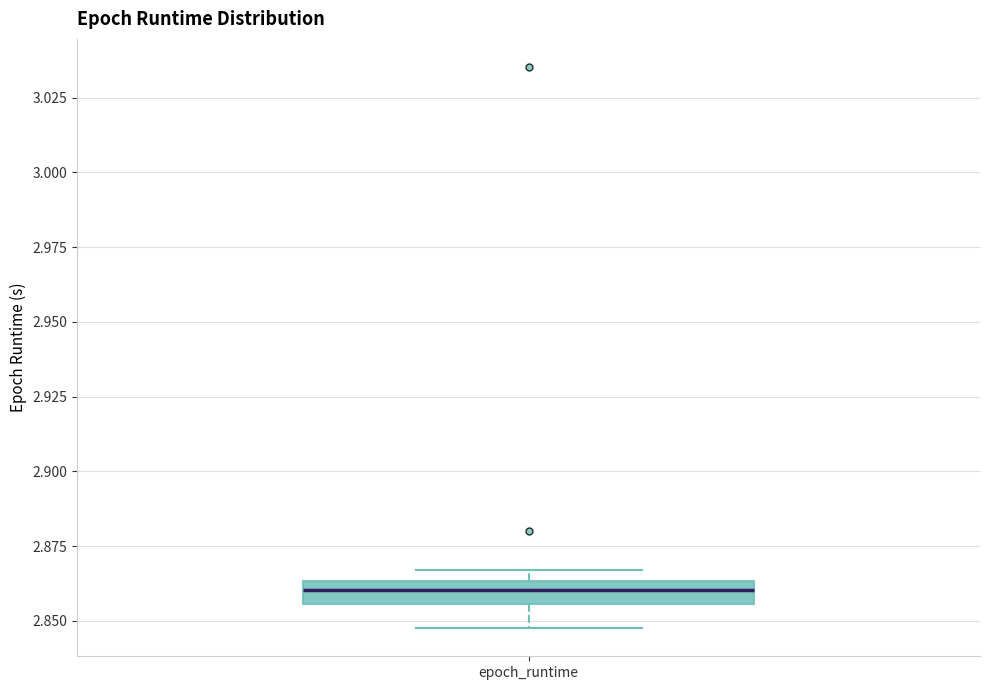

Transcribe this box plot: give where the median line is, the range the box spans, and where the two whiskers end, as read against the y-axis. The values are not printed on the chart, so give them approximately, as read against the axis.

median 2.860, box 2.855 to 2.865, whiskers 2.850 to 2.865 (just above the box's upper edge)